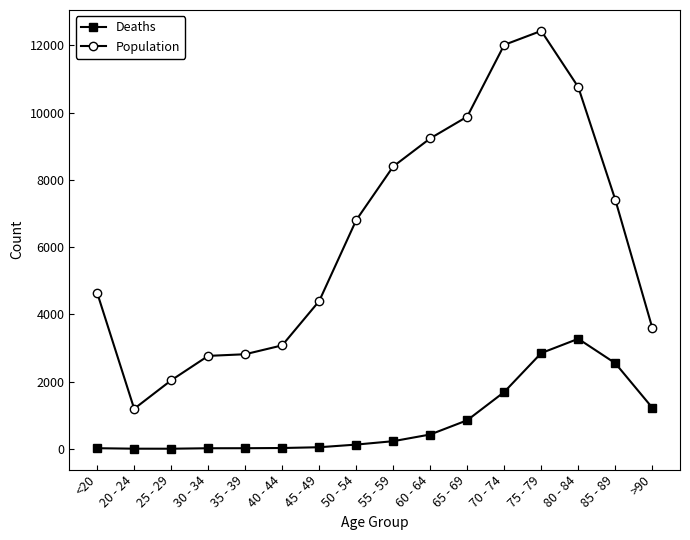

Does the chart display data point markers on the line(s)?

Yes